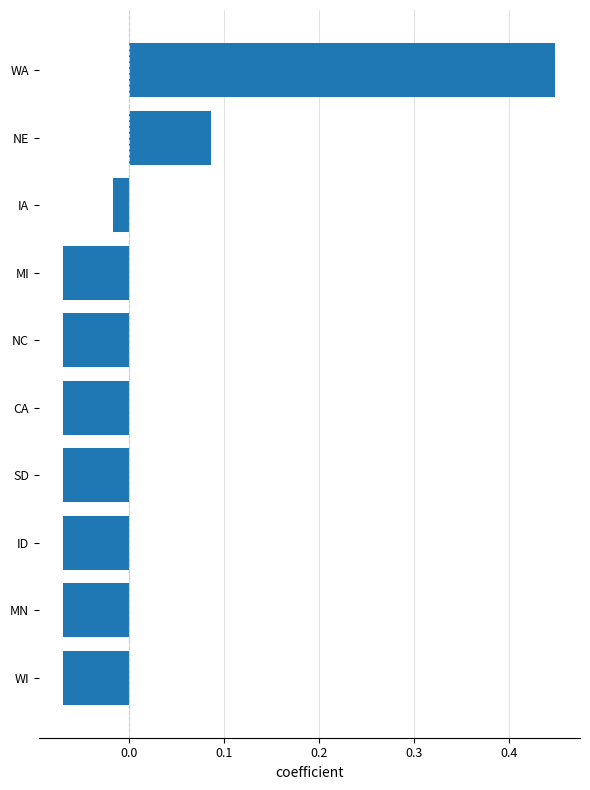

How many bars are there in total?

10